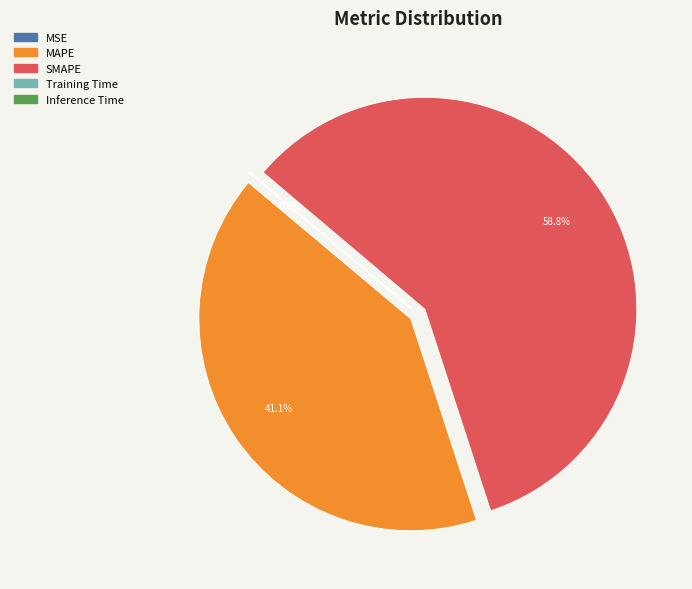

Is SMAPE the majority of the pie?

Yes